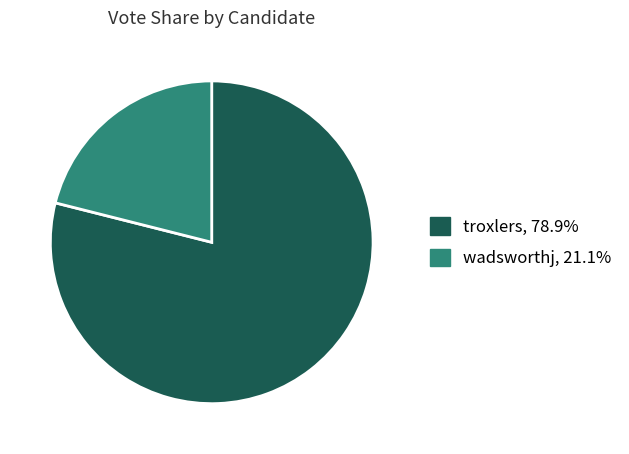

Is there any slice that represents more than half of the pie?

Yes